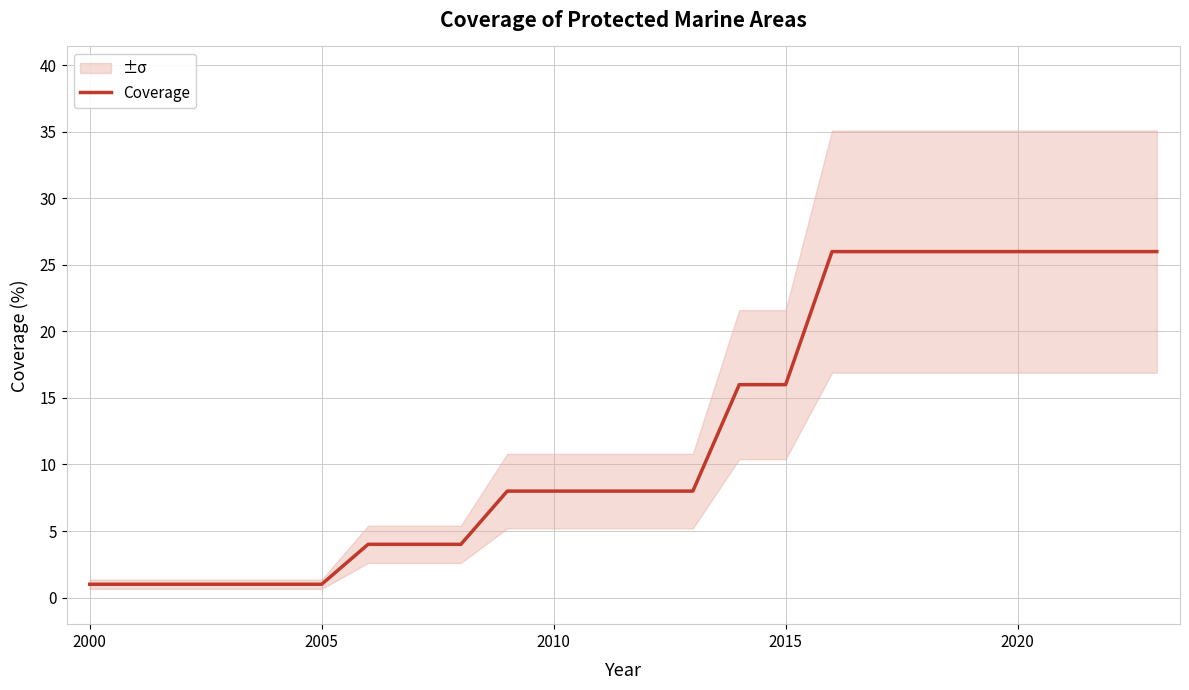

The value of Coverage at 2000 is 1. True or false?

True